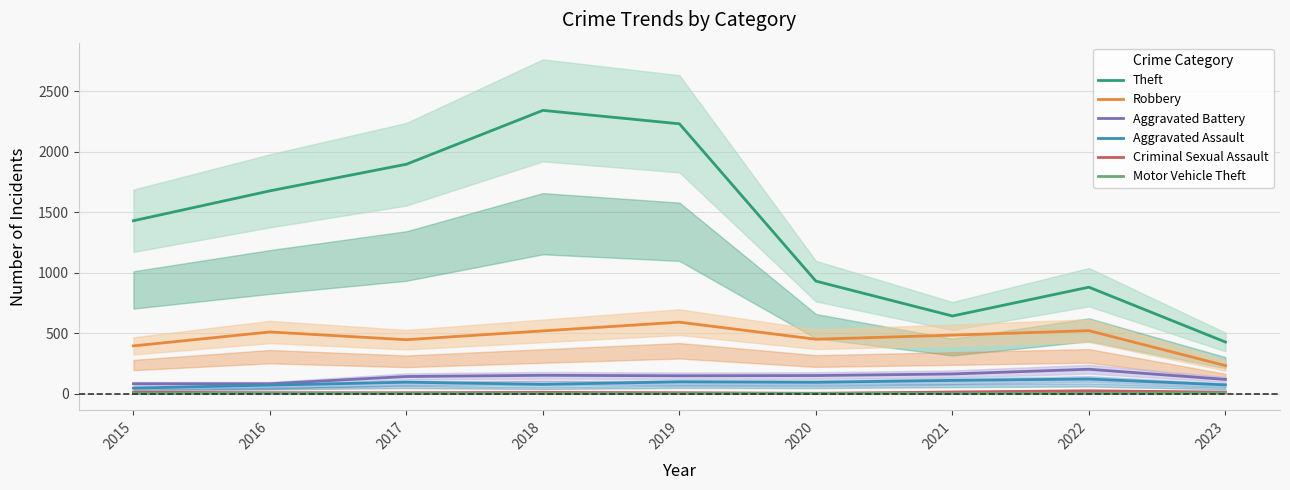

How many data points in Aggravated Assault are above 94?

4